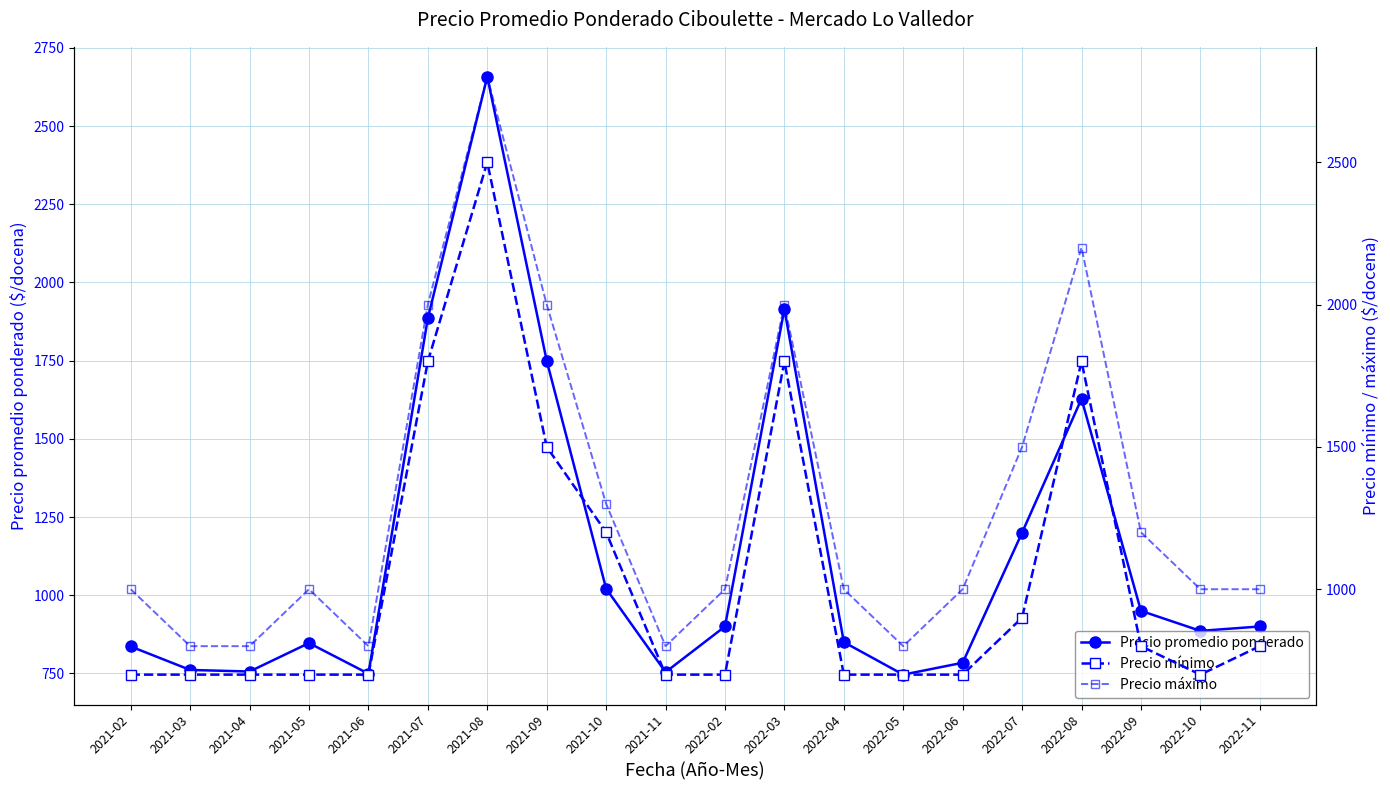

Rank the series by their average value, from lowest to highest.

Precio mínimo, Precio promedio ponderado, Precio máximo